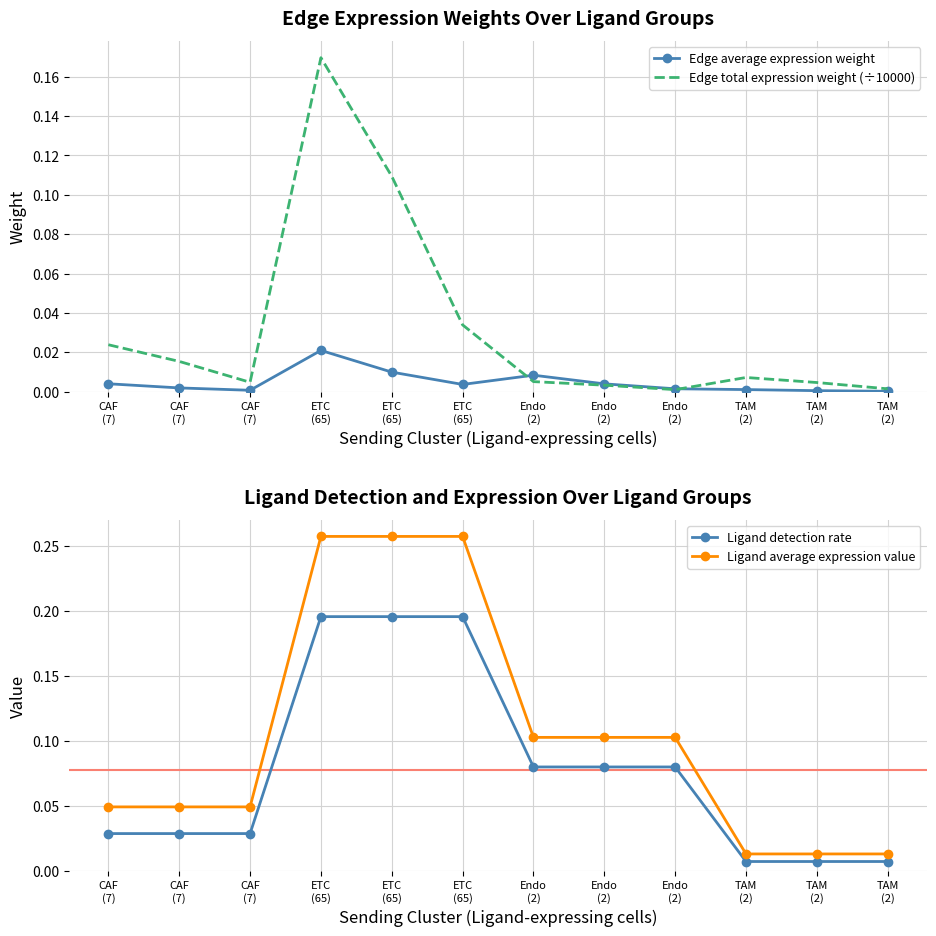

Is the value of Edge total expression weight (÷10000) at CAF
(7) greater than the value of Edge average expression weight at CAF
(7)?

Yes